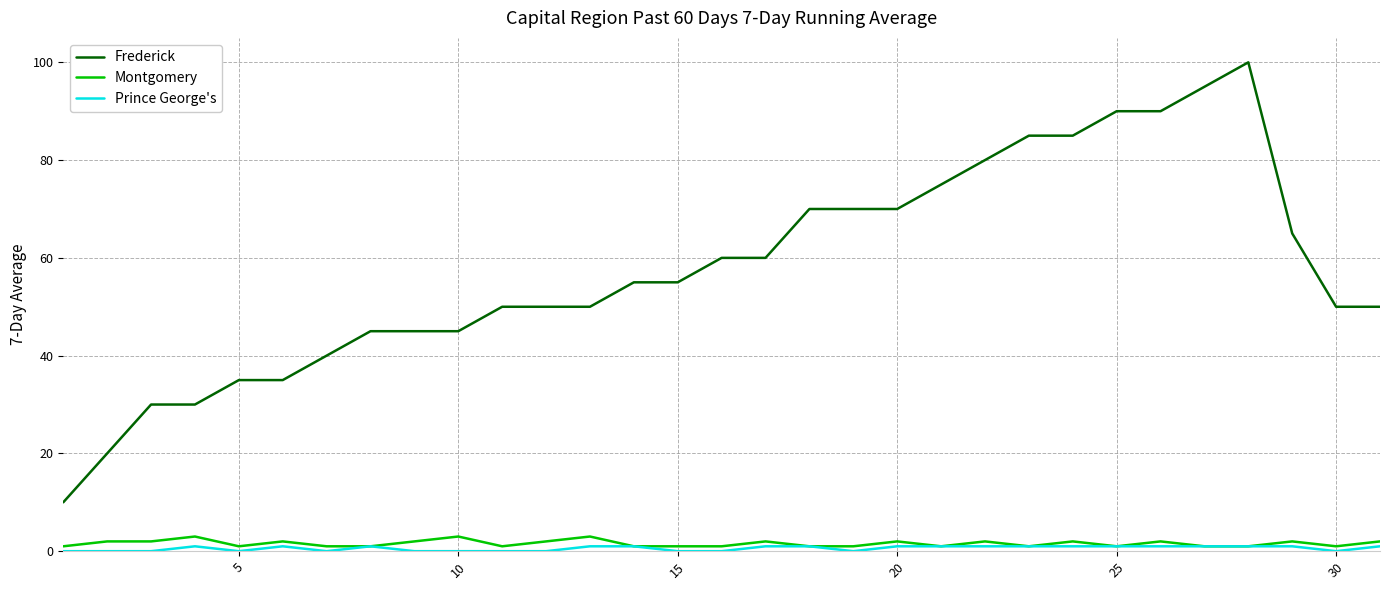

Which series has the largest total across all categories?

Frederick